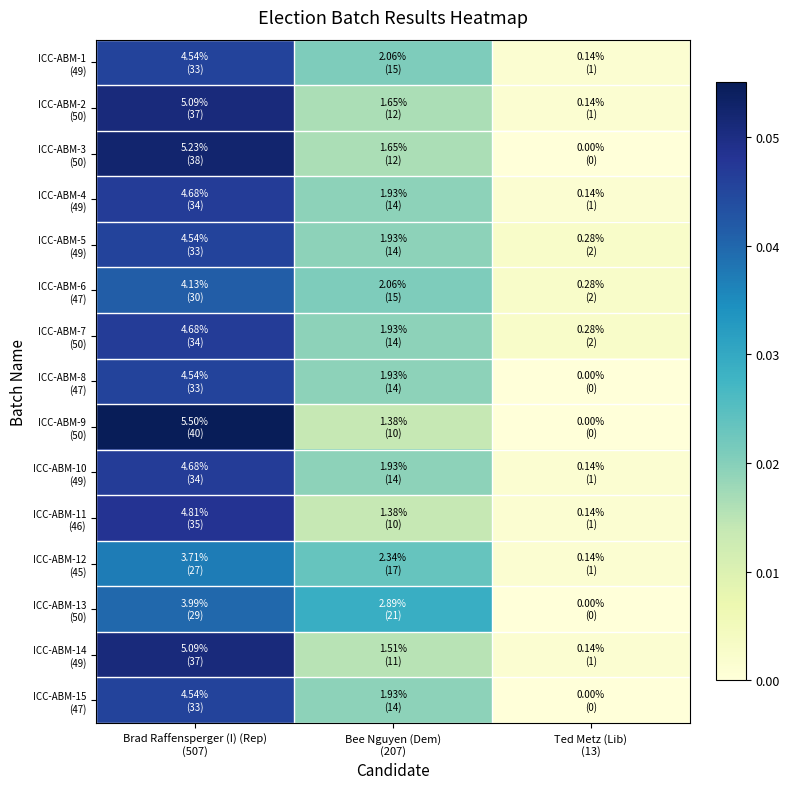

Rank the series by their maximum value, from highest to lowest.

ICC-ABM-9 (50), ICC-ABM-3 (50), ICC-ABM-2 (50), ICC-ABM-14 (49), ICC-ABM-11 (46), ICC-ABM-4 (49), ICC-ABM-7 (50), ICC-ABM-10 (49), ICC-ABM-1 (49), ICC-ABM-5 (49), ICC-ABM-8 (47), ICC-ABM-15 (47), ICC-ABM-6 (47), ICC-ABM-13 (50), ICC-ABM-12 (45)